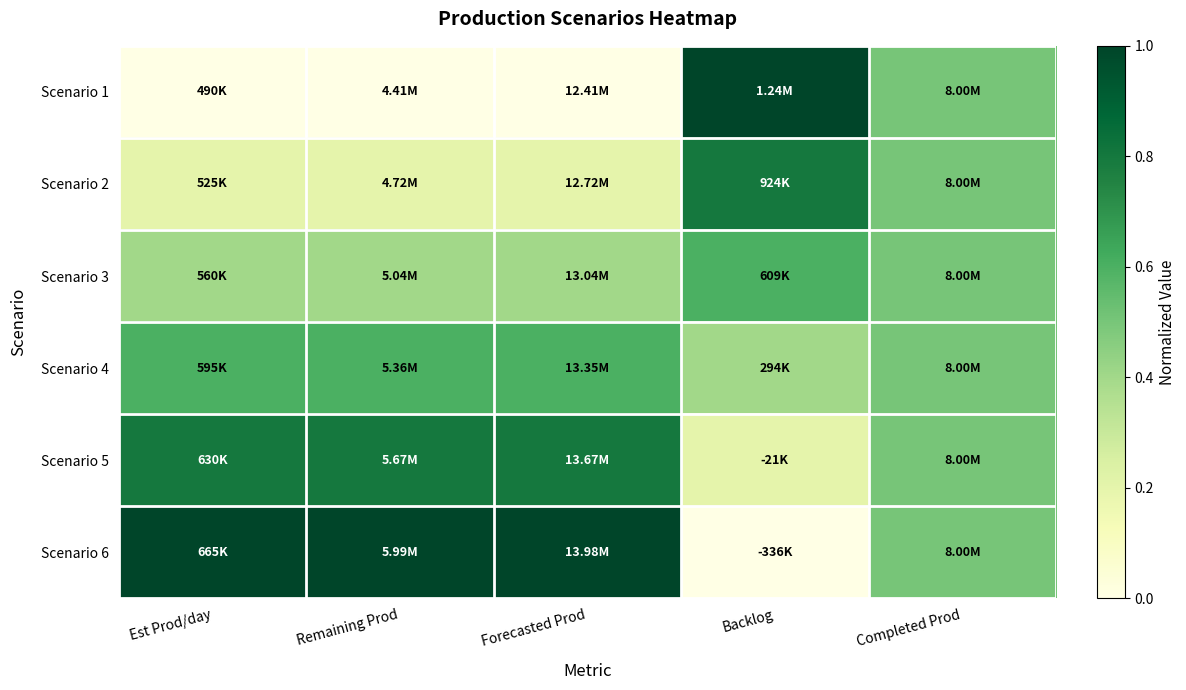

What is the spread (max minus min) of values at Remaining Prod?

1.0